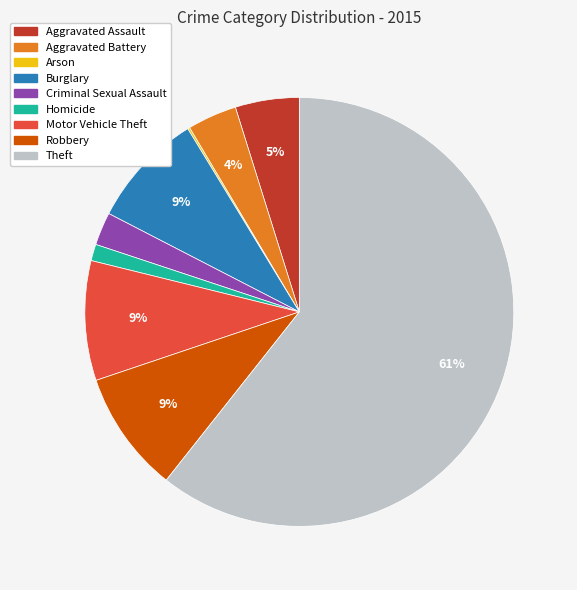

The Motor Vehicle Theft slice represents 18% of the pie. True or false?

False